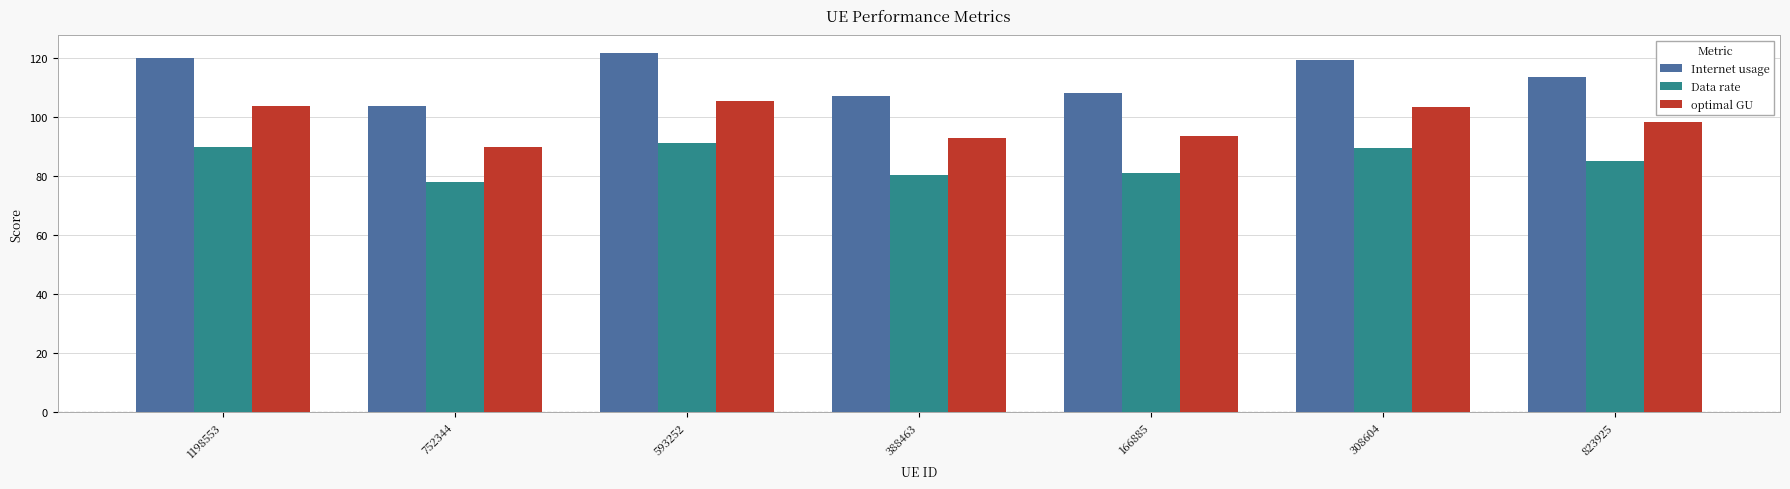

Rank the series at 166885 from lowest to highest value.

Data rate, optimal GU, Internet usage